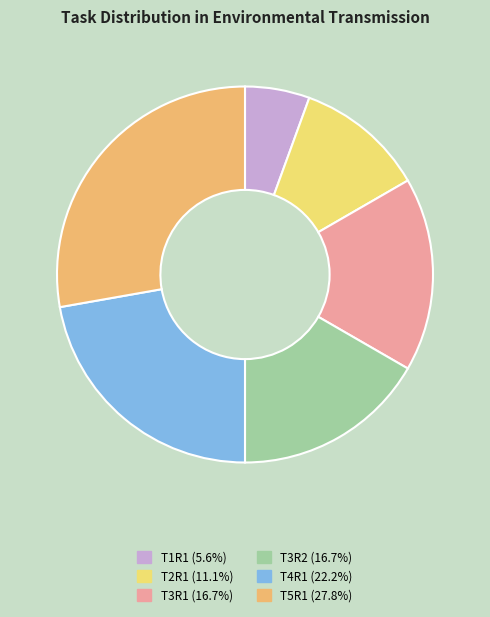

Do T1R1 and T3R2 together represent more than half of the pie?

No